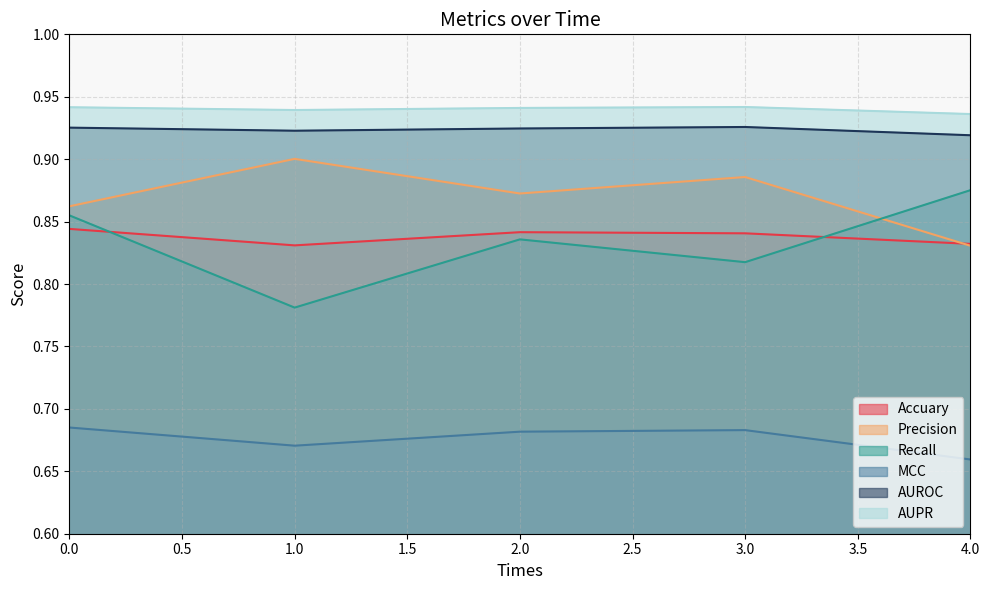

Reading right to left, extract all data points from this chart.

Accuary: 0.8	0.8	0.8	0.8	0.8
Precision: 0.8	0.9	0.9	0.9	0.9
Recall: 0.9	0.8	0.8	0.8	0.9
MCC: 0.7	0.7	0.7	0.7	0.7
AUROC: 0.9	0.9	0.9	0.9	0.9
AUPR: 0.9	0.9	0.9	0.9	0.9